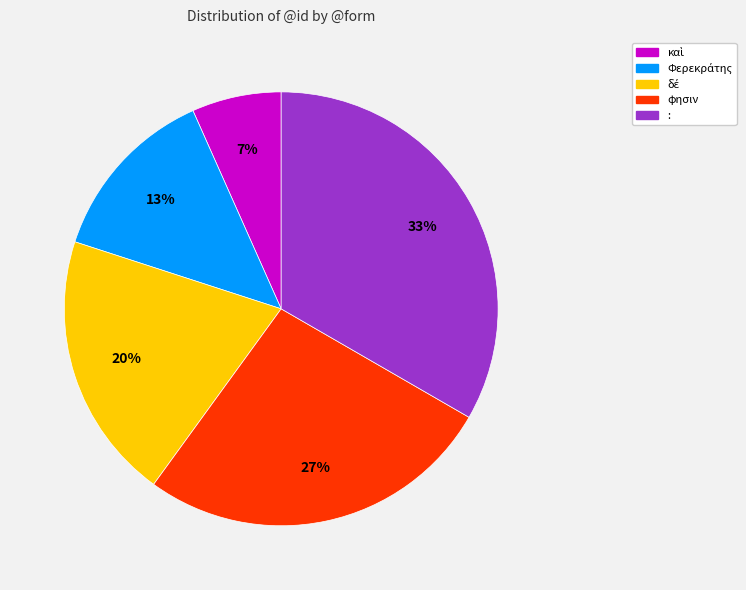

What percentage is the φησιν slice, to the nearest percent?

27%